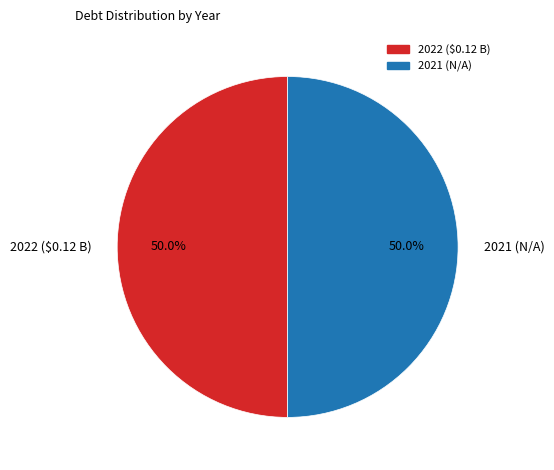

Is it true that 2022 ($0.12 B) is 63% of the pie?

False